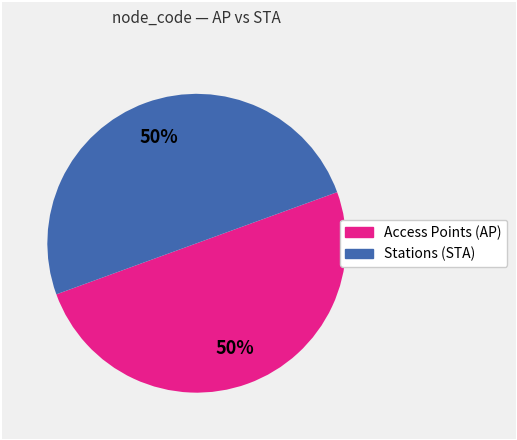

To the nearest percent, what is the average slice percentage?

50%